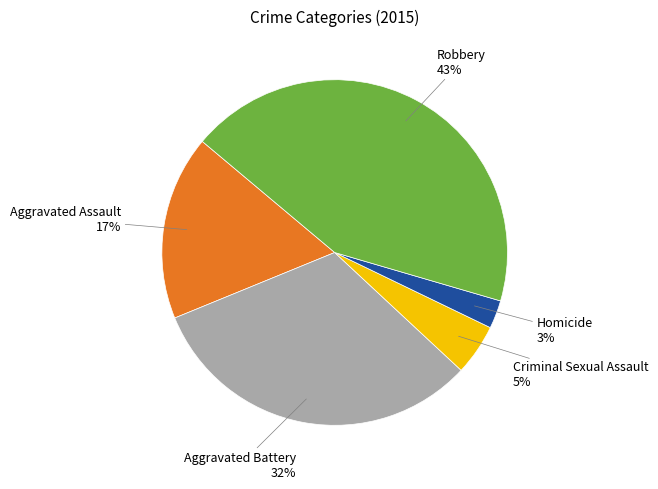

To the nearest percent, what is the average slice percentage?

20%